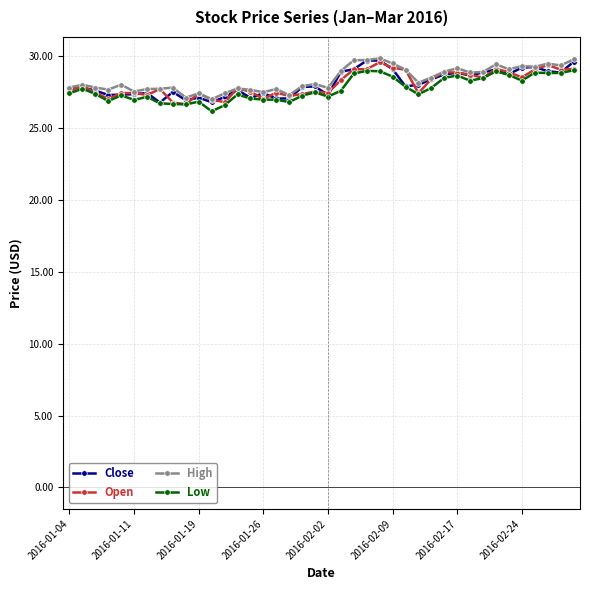

What is the maximum value for Close?

29.7